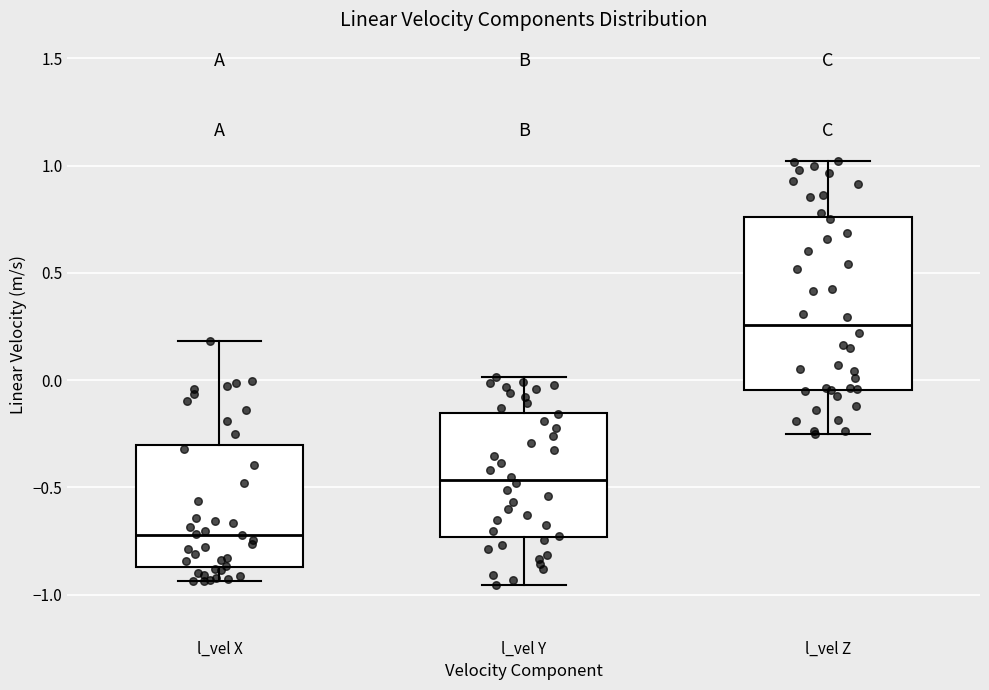

Which box is the tallest, from its lower edge to its upper edge?

l_vel Z